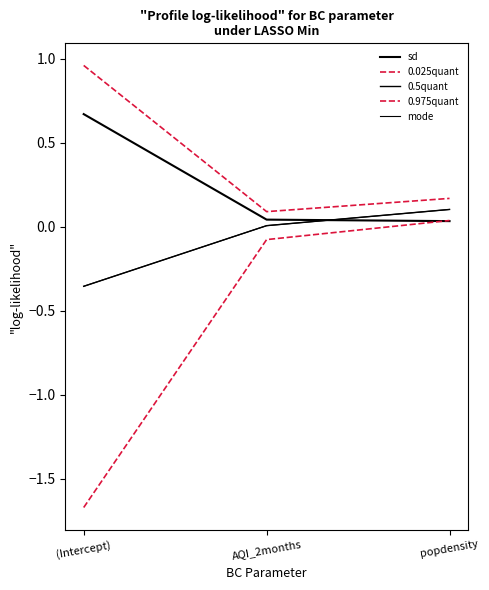

Does the chart display data point markers on the line(s)?

No